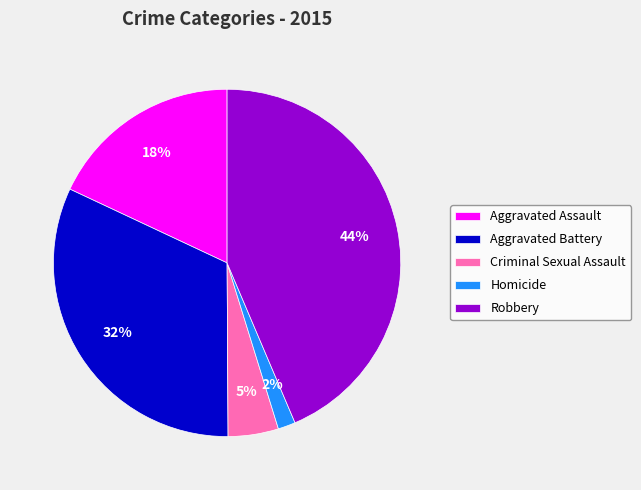

Count the number of slices in the pie.

5